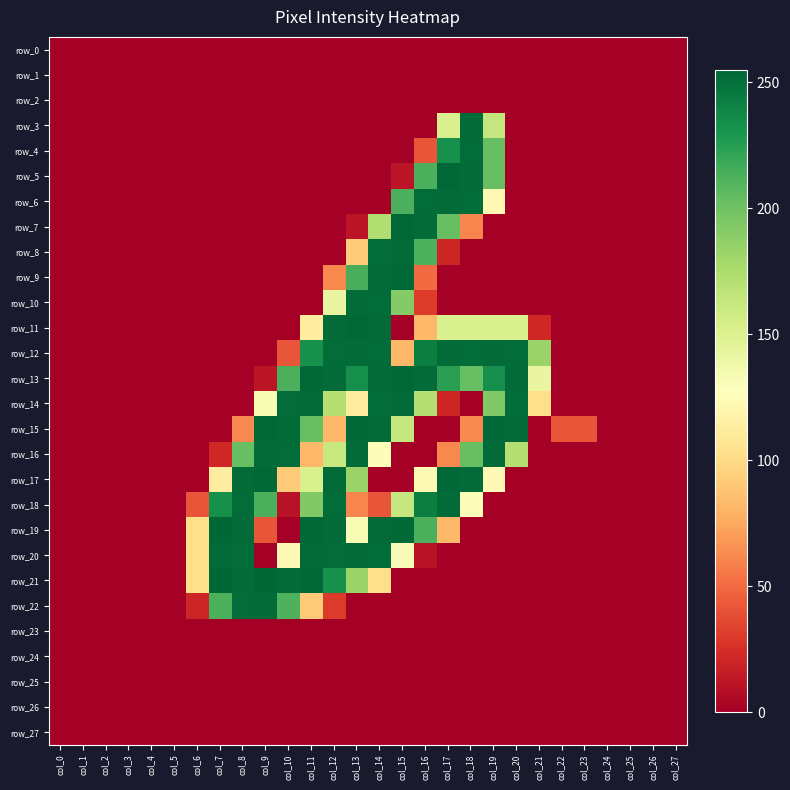

Count the number of data series in this chart.

28